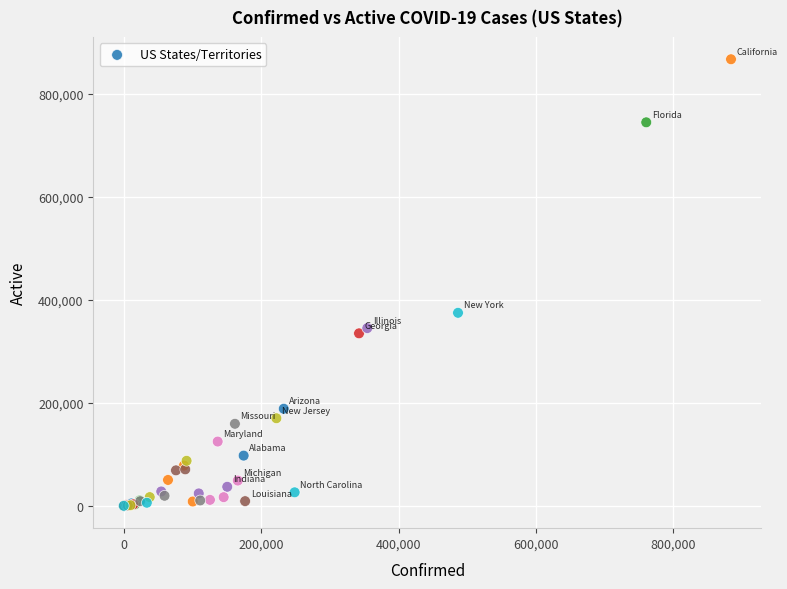

What Y value in the scatter plot is closest to 433345?

374584